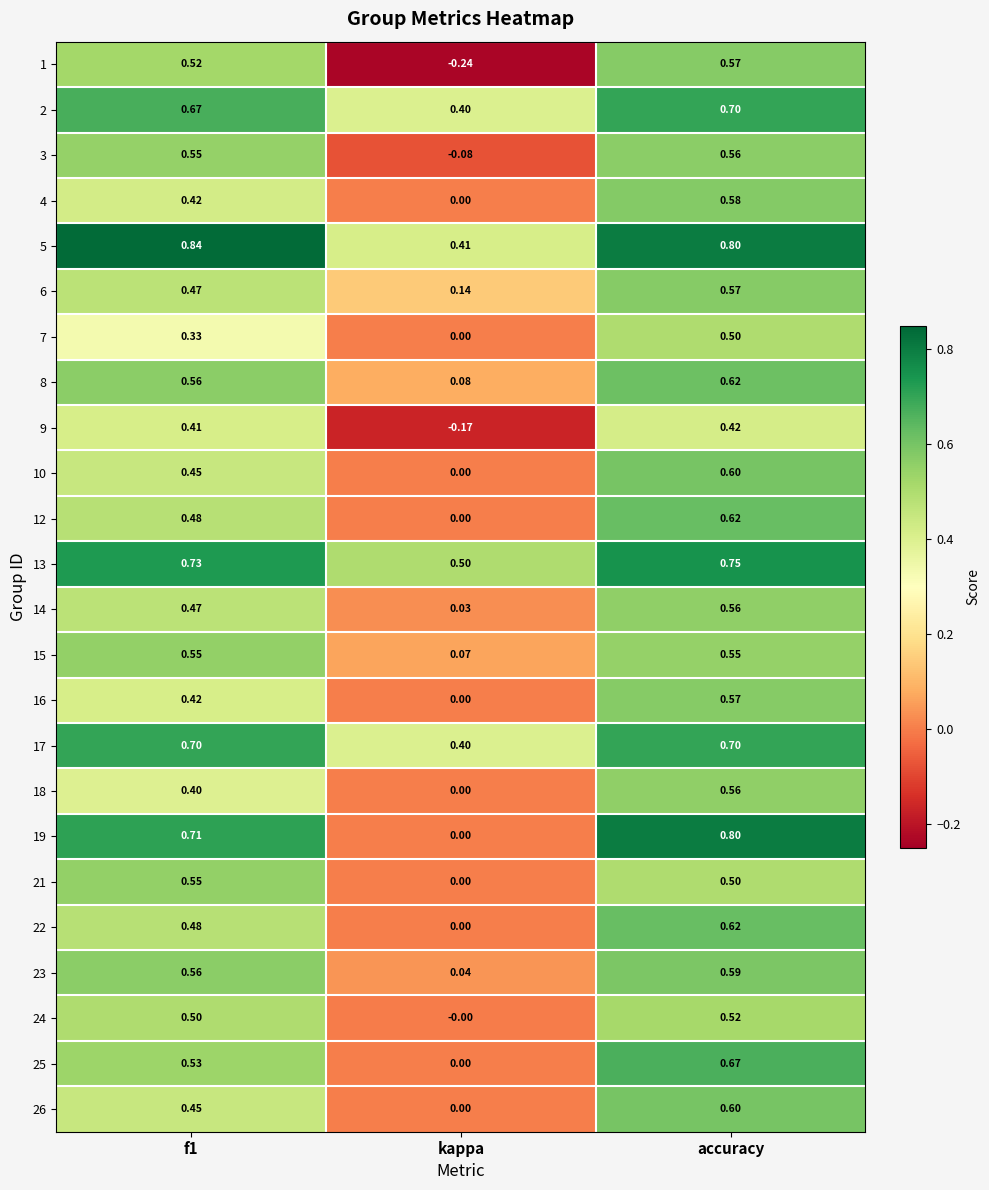

At which label does 19 reach its minimum?

kappa